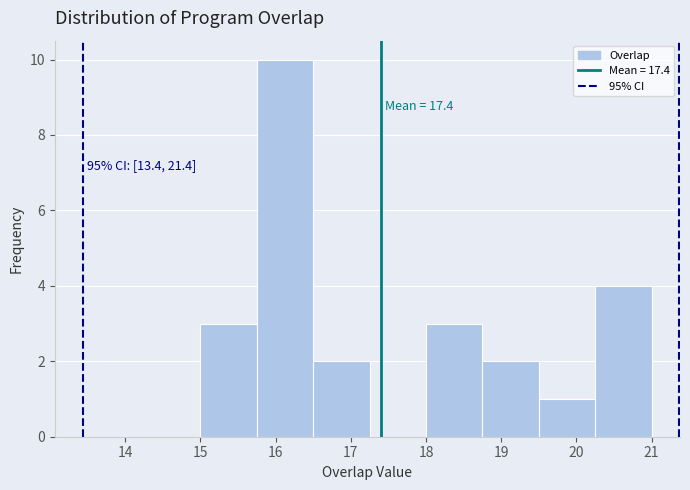

Over which range of the x-axis is the bar tallest?

15.75 to 16.50